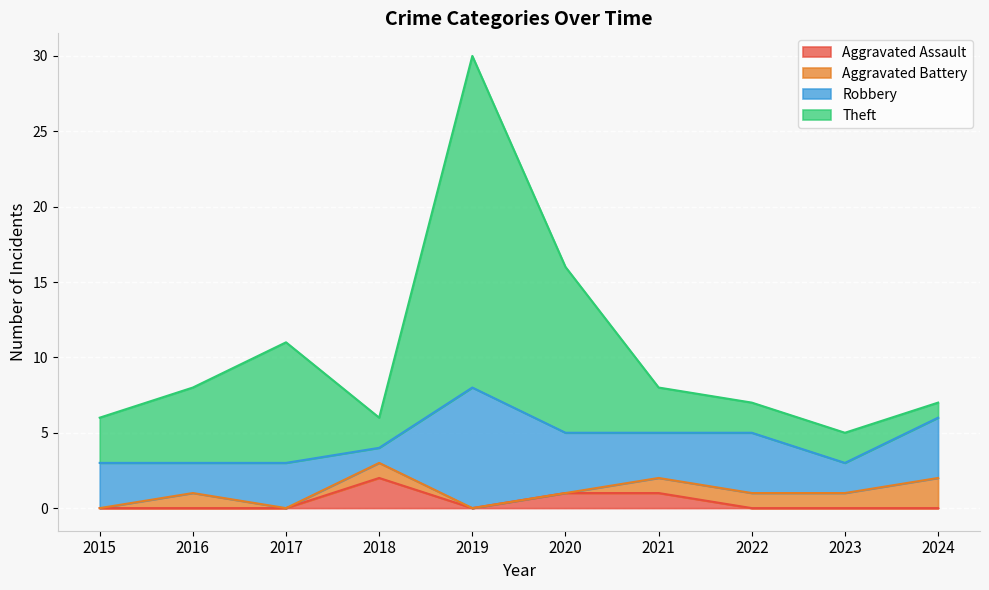

True or false: Aggravated Assault and Theft cross at least once.

False